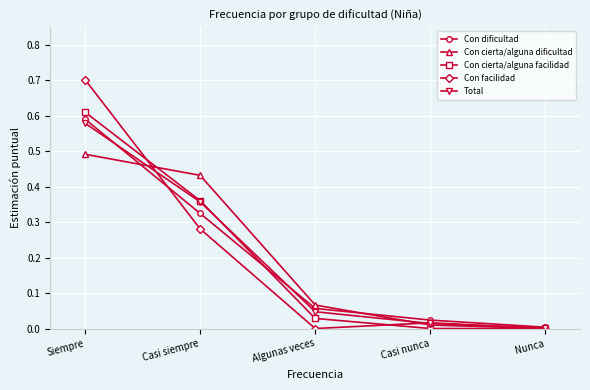

Between which two adjacent categories do Con facilidad and Total first intersect?

Siempre and Casi siempre